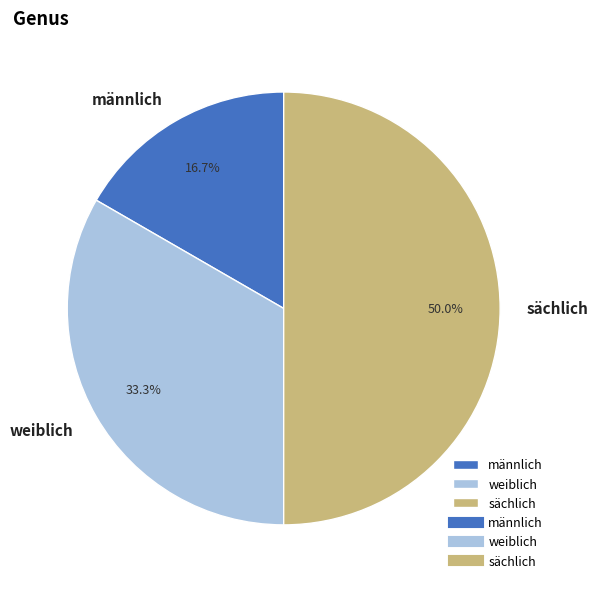

Which has a higher value, männlich or weiblich?

weiblich